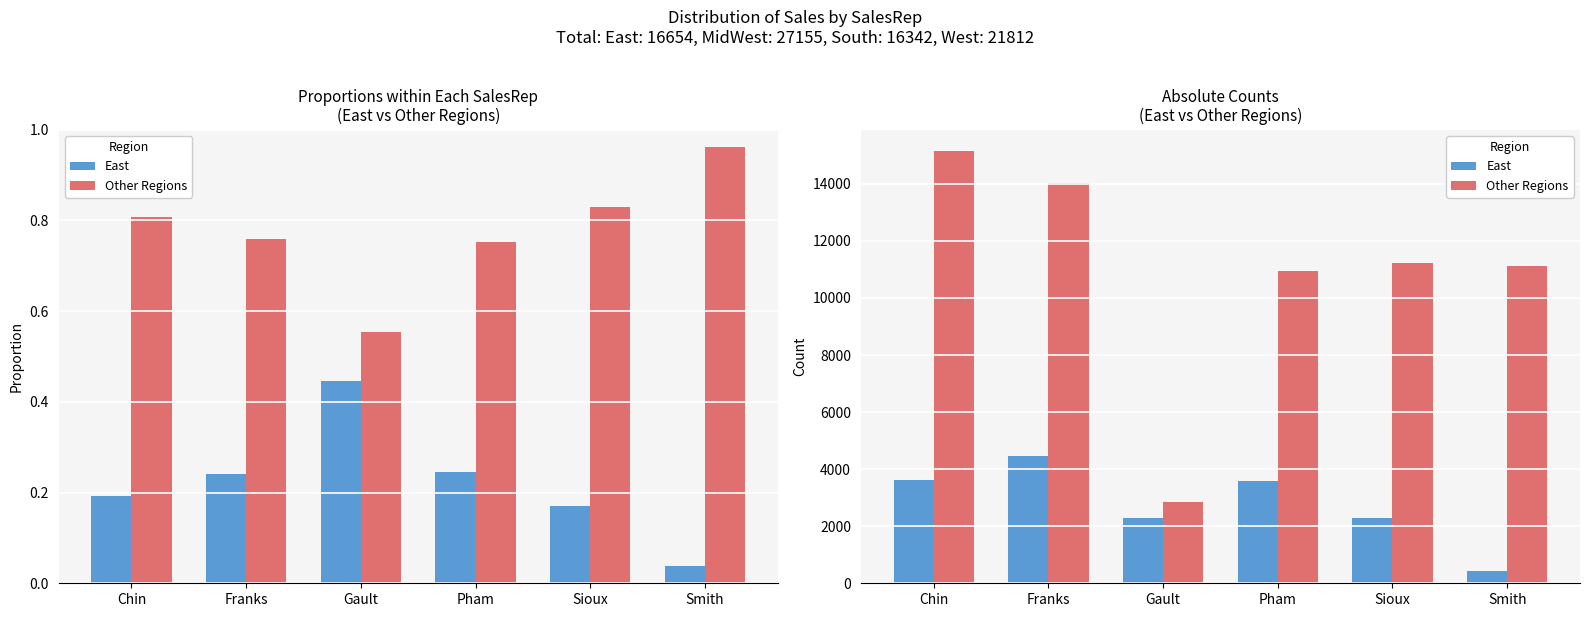

What is the total value across all series at Chin?

18749